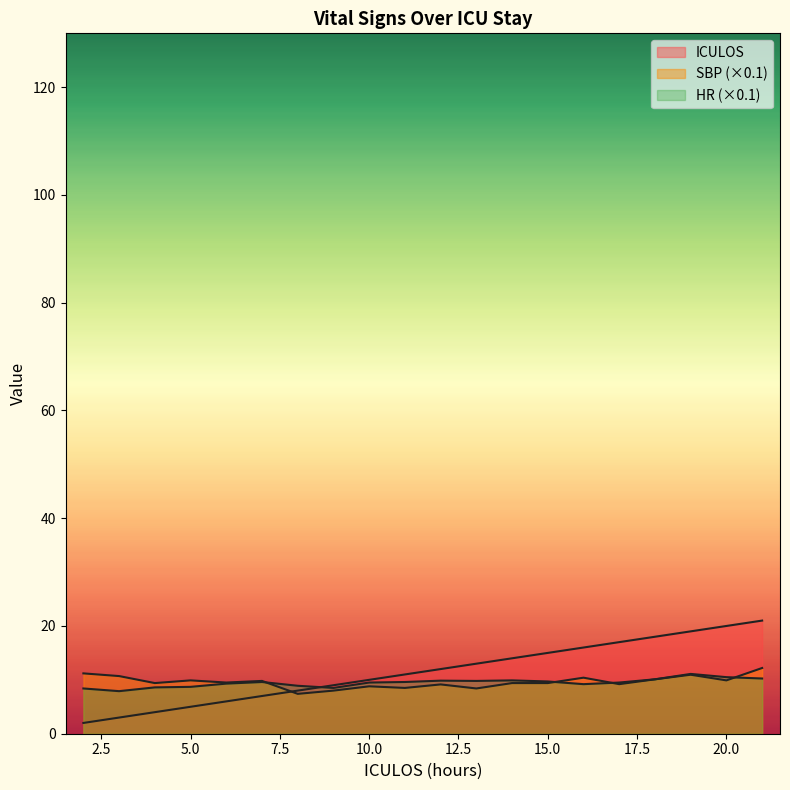

Which series changed the most between 4 and 14?

ICULOS